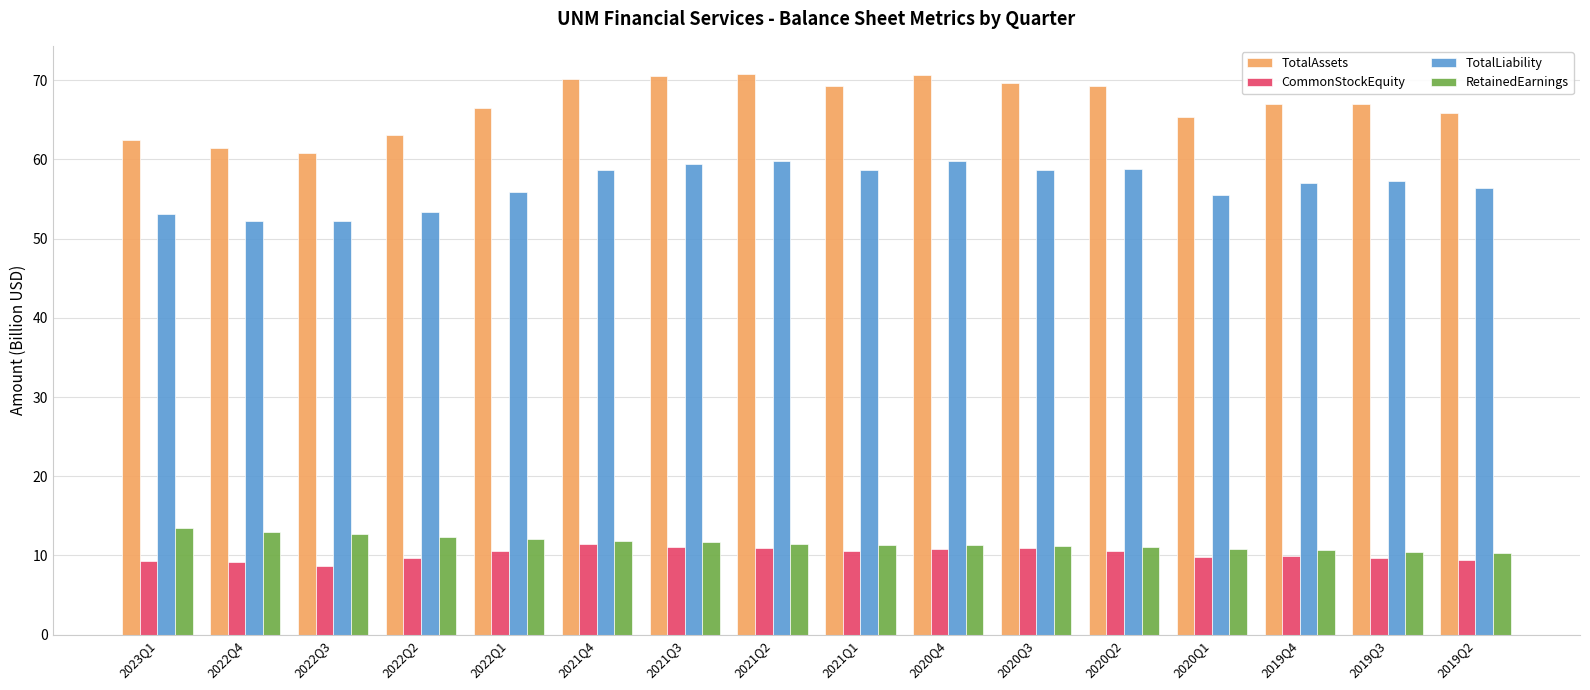

The value of TotalLiability at 2022Q1 is 91.0. True or false?

False